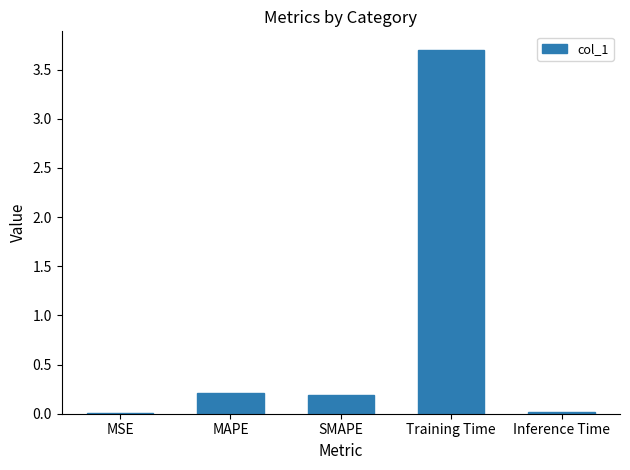

True or false: the data shows 0.2 at SMAPE.

True